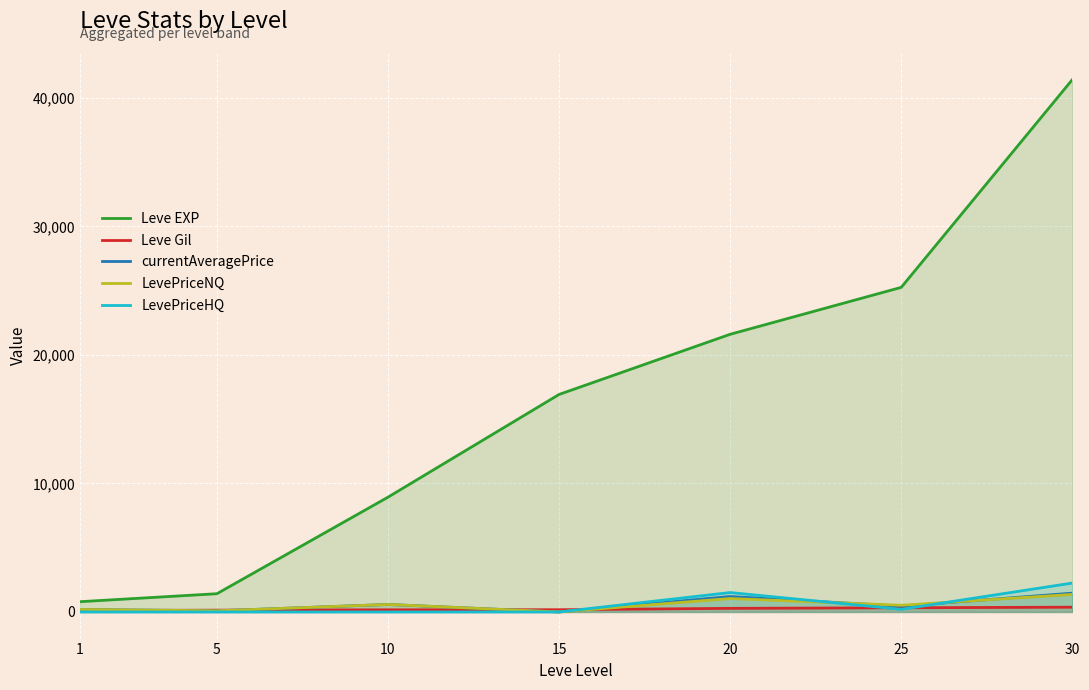

What is the average value of the Leve Gil series?

225